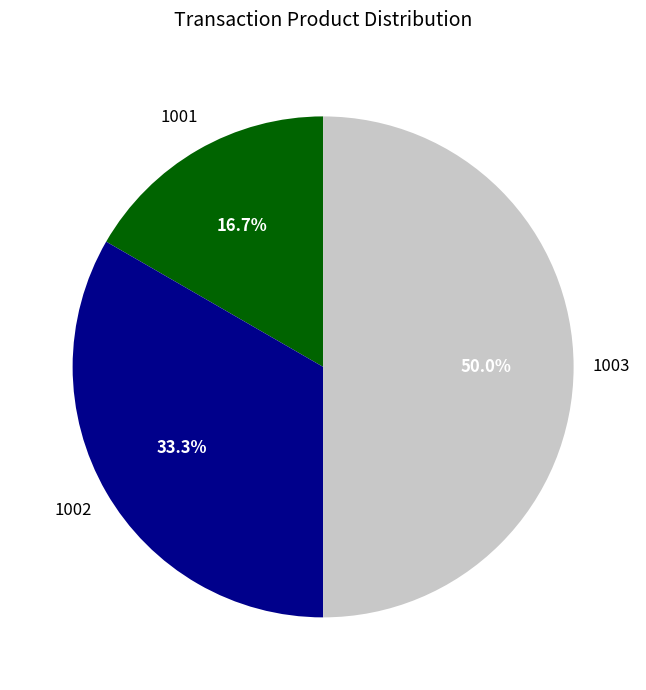

How many segments does this pie chart have?

3